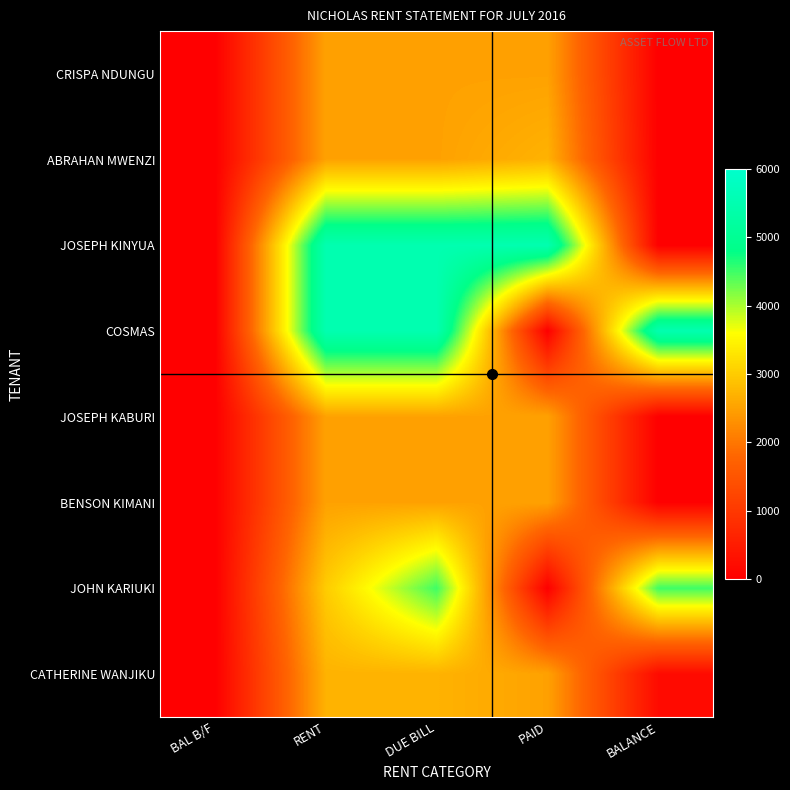

Reading left to right, what are all the values shown in this chart?

CRISPA NDUNGU: BAL B/F=0	RENT=2500	DUE BILL=2500	PAID=2500	BALANCE=0
ABRAHAN MWENZI: BAL B/F=0	RENT=2500	DUE BILL=2500	PAID=2700	BALANCE=0
JOSEPH KINYUA: BAL B/F=0	RENT=5500	DUE BILL=5500	PAID=5500	BALANCE=0
COSMAS: BAL B/F=0	RENT=5500	DUE BILL=5500	PAID=0	BALANCE=5500
JOSEPH KABURI: BAL B/F=0	RENT=2500	DUE BILL=2500	PAID=2500	BALANCE=0
BENSON KIMANI: BAL B/F=0	RENT=2500	DUE BILL=2500	PAID=2500	BALANCE=0
JOHN KARIUKI: BAL B/F=0	RENT=3000	DUE BILL=4500	PAID=0	BALANCE=4500
CATHERINE WANJIKU: BAL B/F=0	RENT=2700	DUE BILL=2700	PAID=2500	BALANCE=200